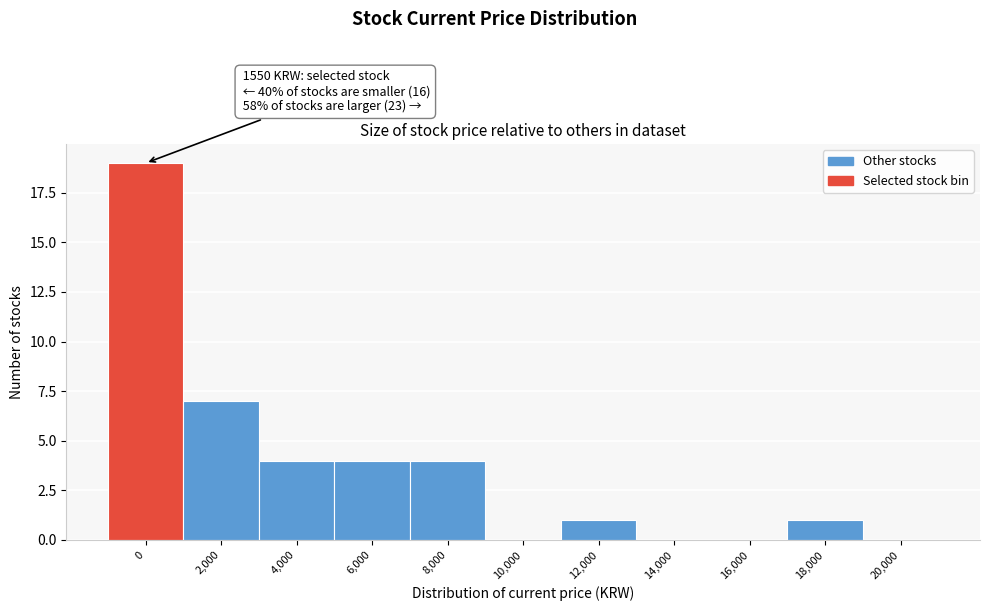

Reading left to right, extract all data points from this chart.

0=19	2,000=7	4,000=4	6,000=4	8,000=4	10,000=0	12,000=1	14,000=0	16,000=0	18,000=1	20,000=0